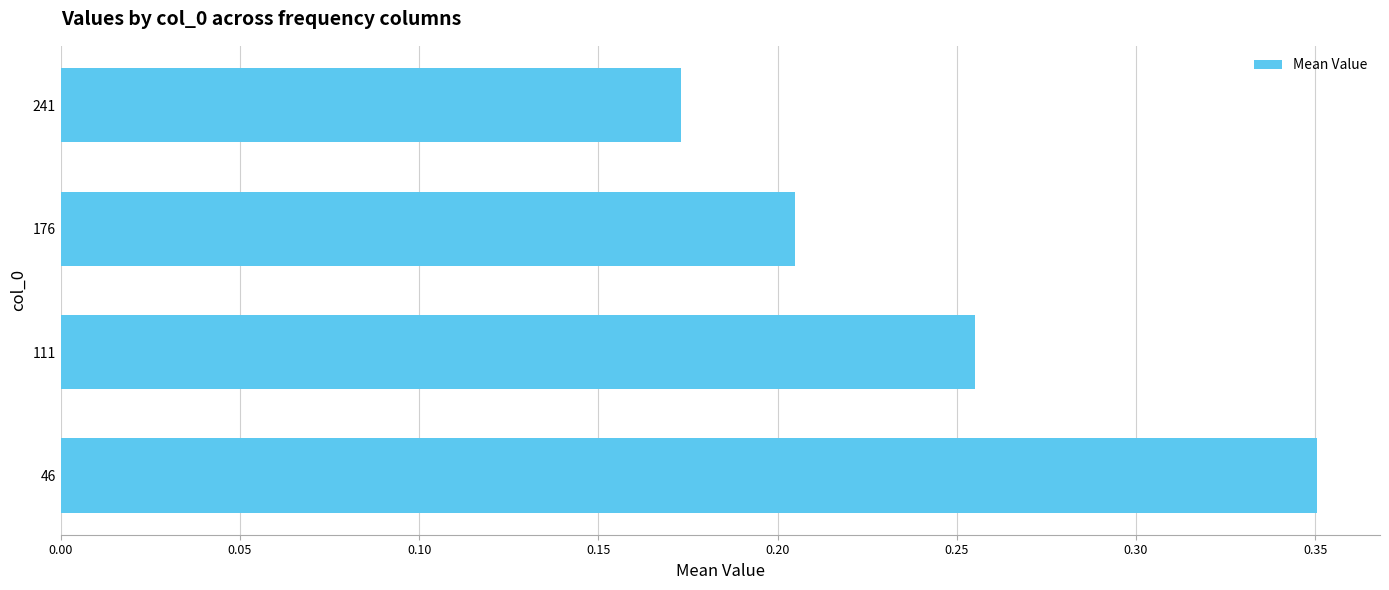

Where is the data nearest to the value 0?

241